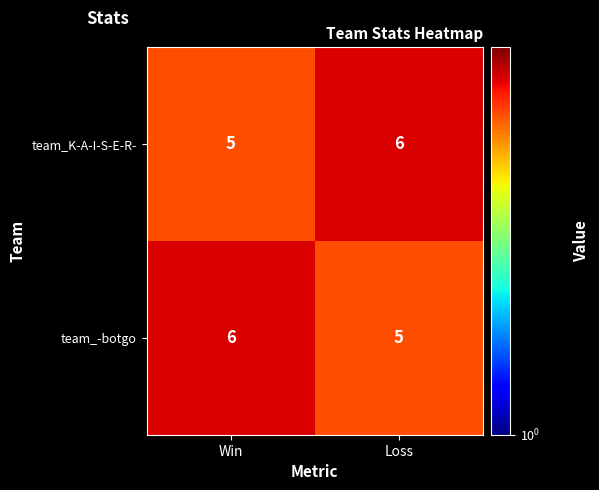

What is the greatest value displayed?

6